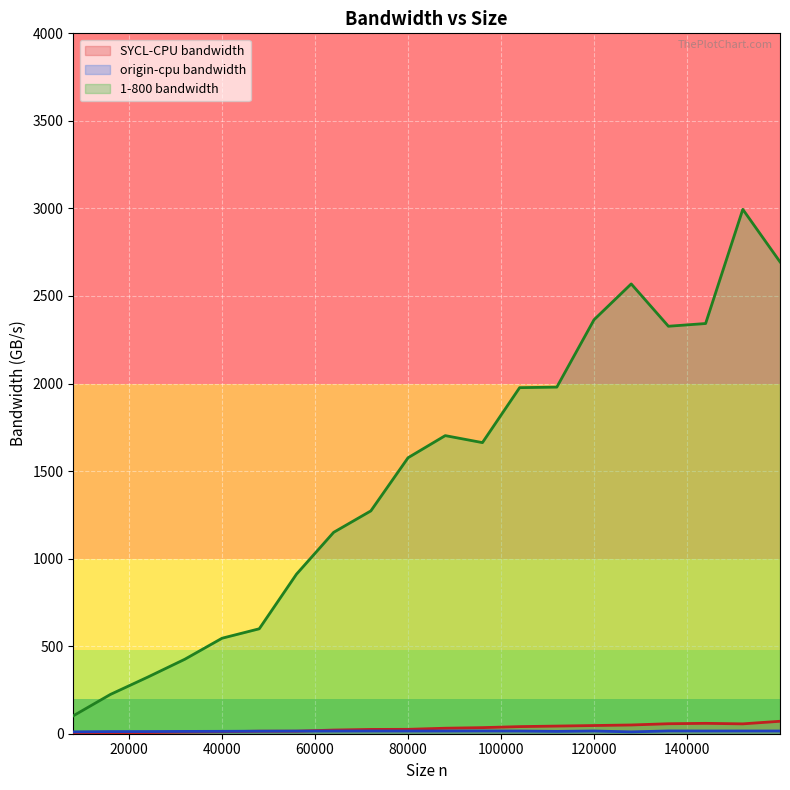

What is the sum of all origin-cpu bandwidth values?

286.8